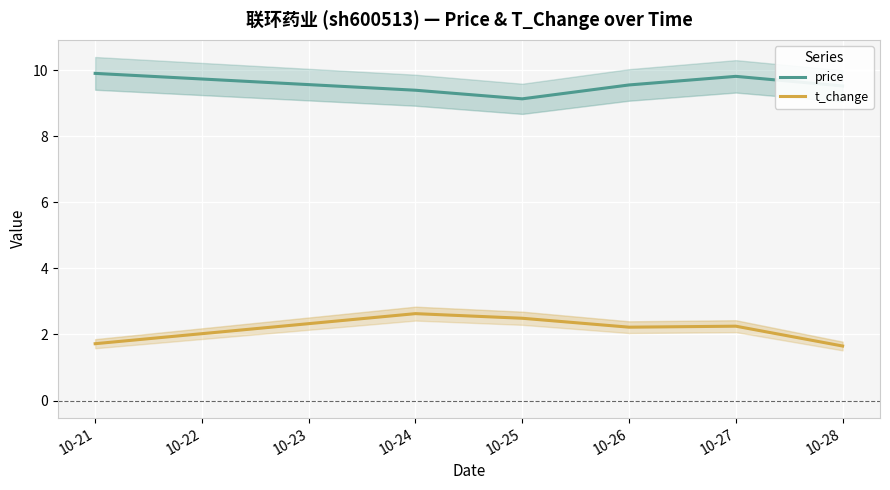

The value of price at 10-28 is 9.5. True or false?

True